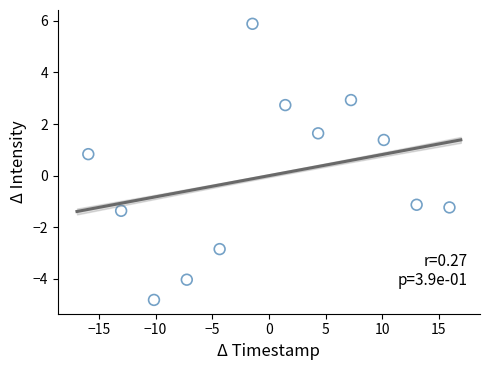

What is the range of Y values (max minus min)?

10.7